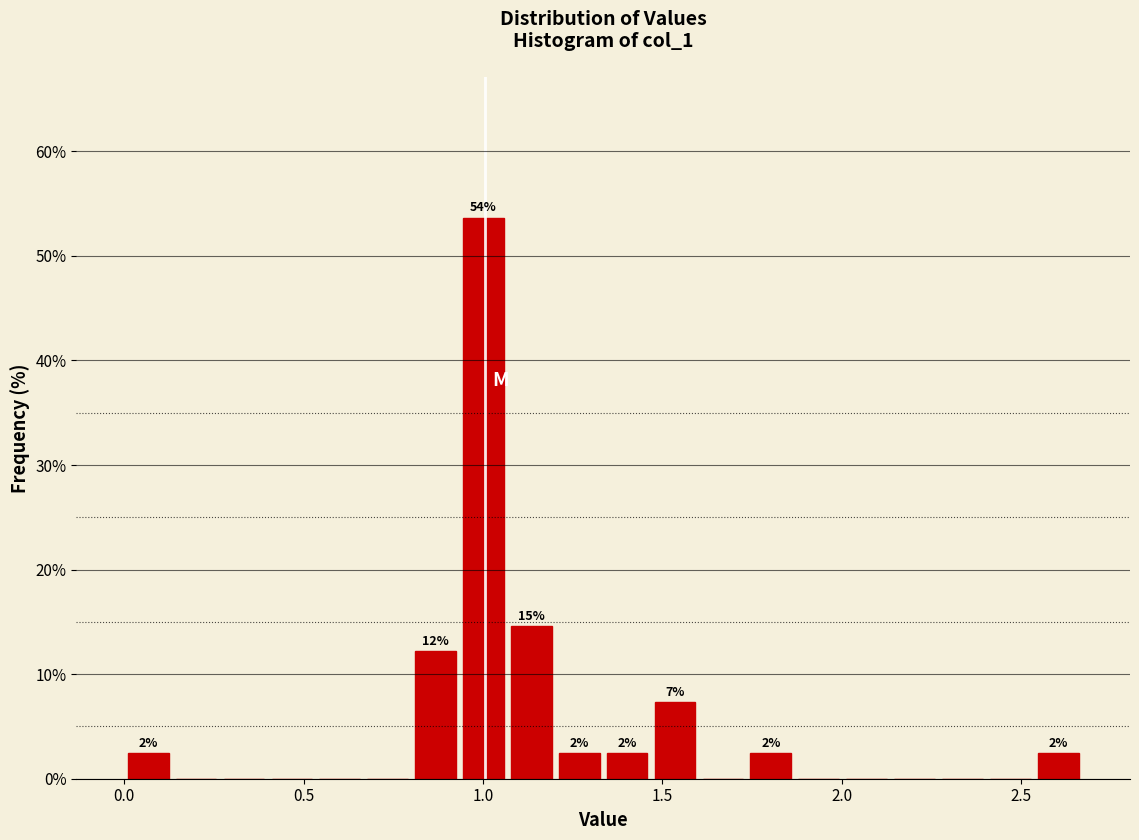

Read against the x-axis, roughly where is the centre of the tallest bar?

1.00